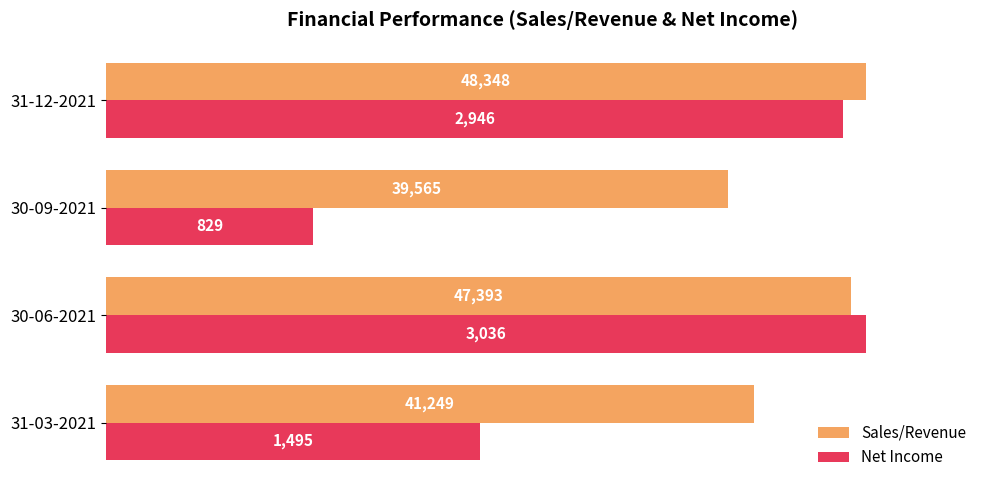

What are all the series names shown in the legend?

Sales/Revenue, Net Income